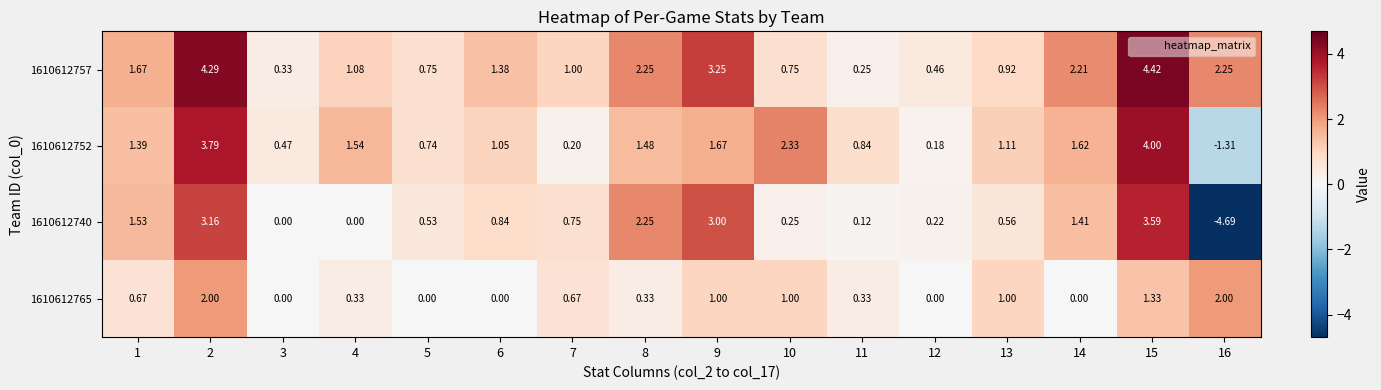

How many values in 1610612765 are above zero?

11